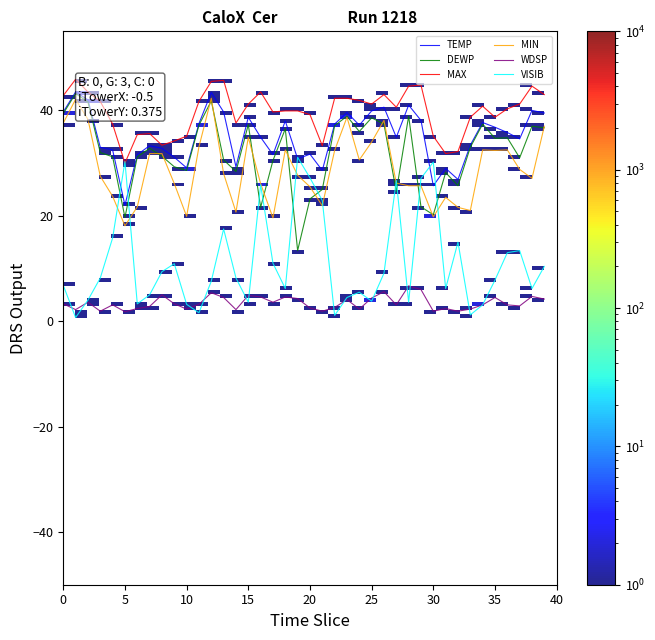

How many times do VISIB and DEWP cross each other?

10